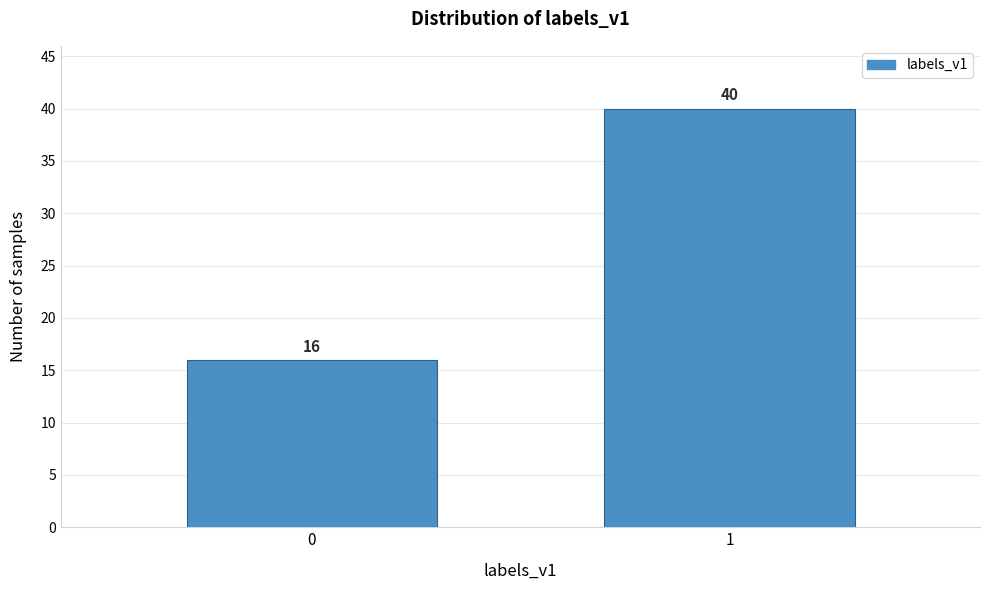

Reading left to right, transcribe all the data shown in this chart.

0=16	1=40